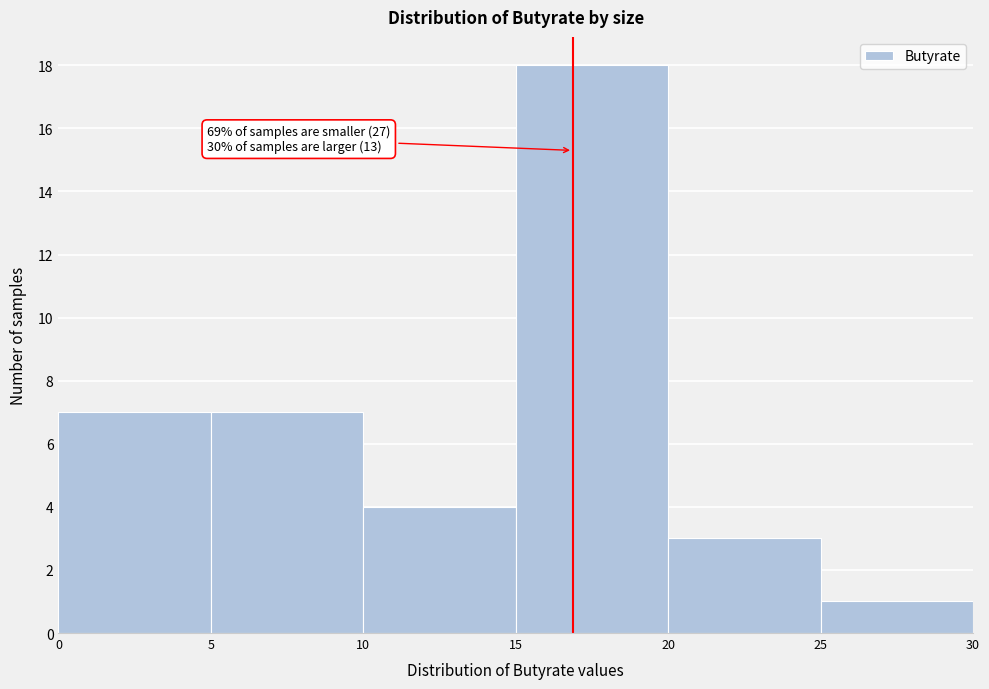

Over which range of the x-axis is the bar tallest?

15 to 20